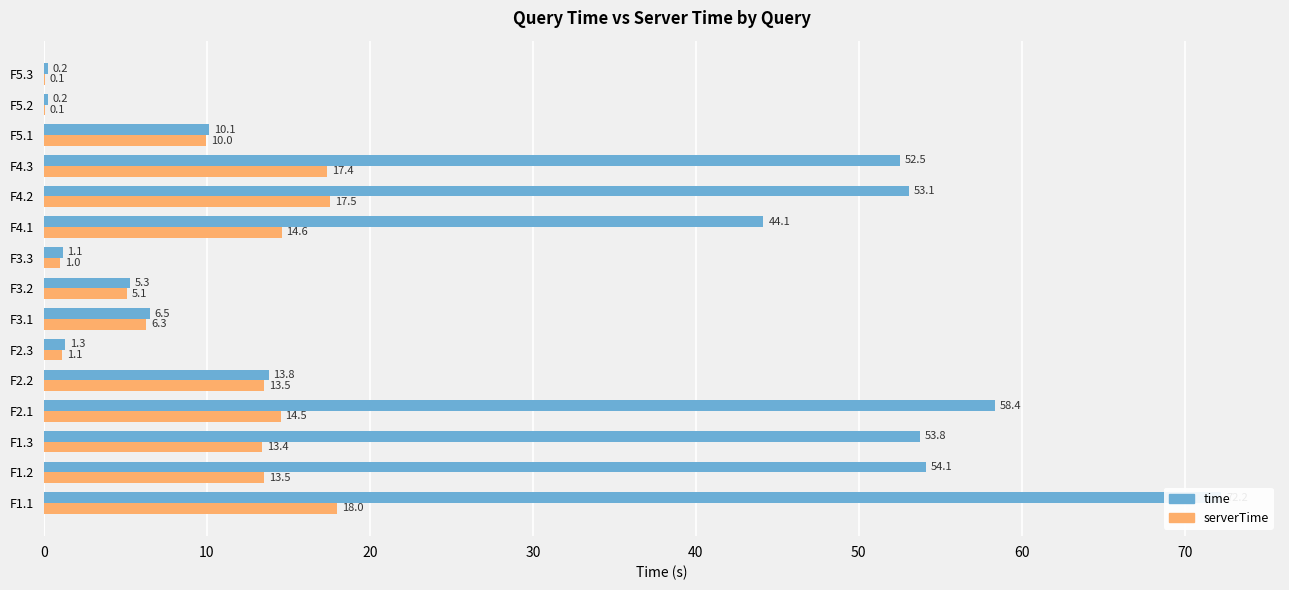

What is the difference between the maximum and minimum values in the serverTime series?

18.0